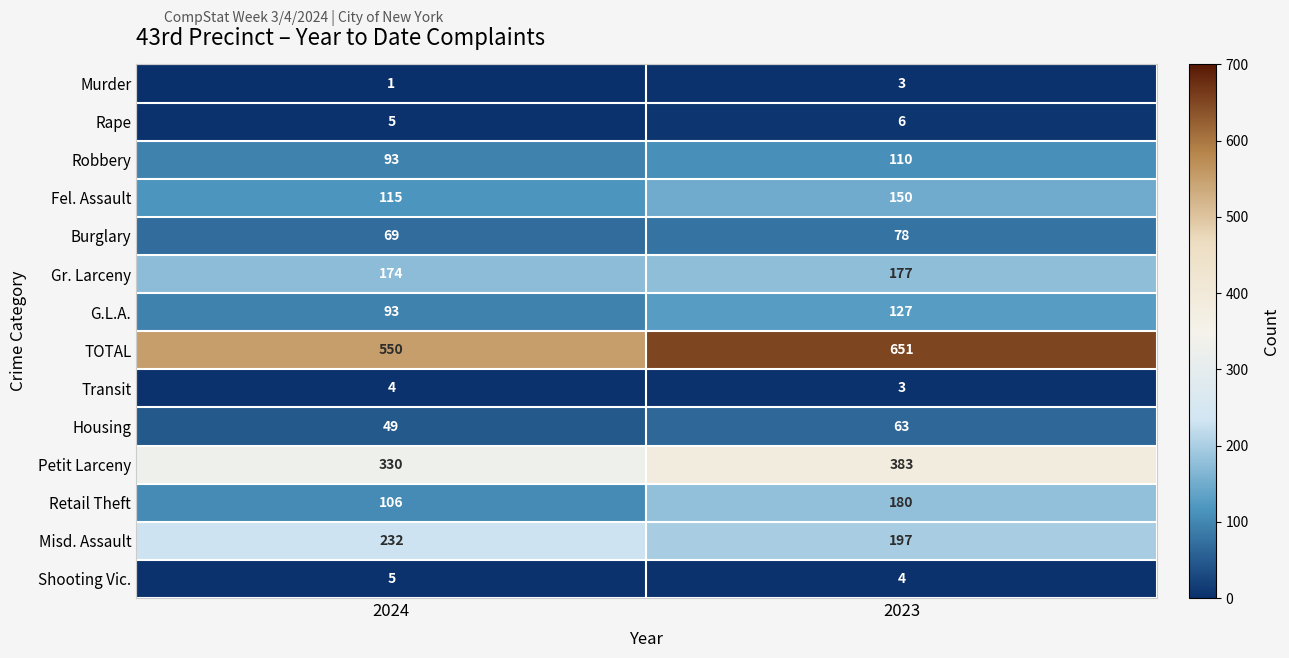

What is the difference between the Misd. Assault values at 2023 and 2024?

35